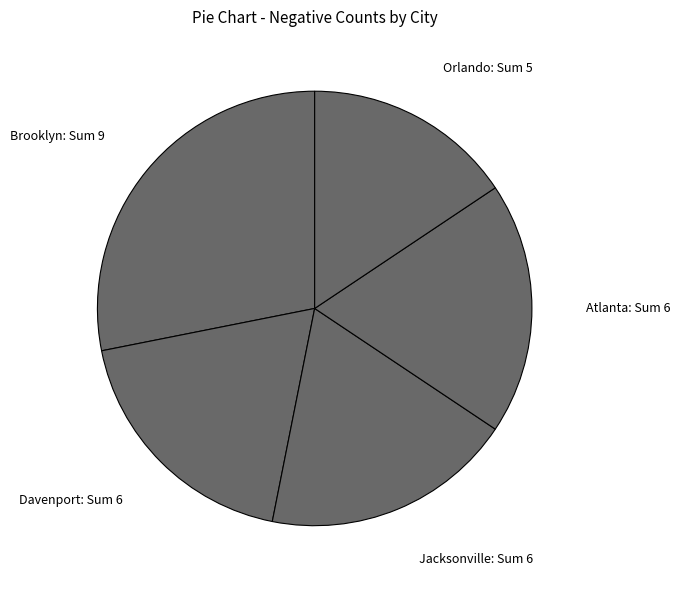

The Brooklyn slice represents 28% of the pie. True or false?

True